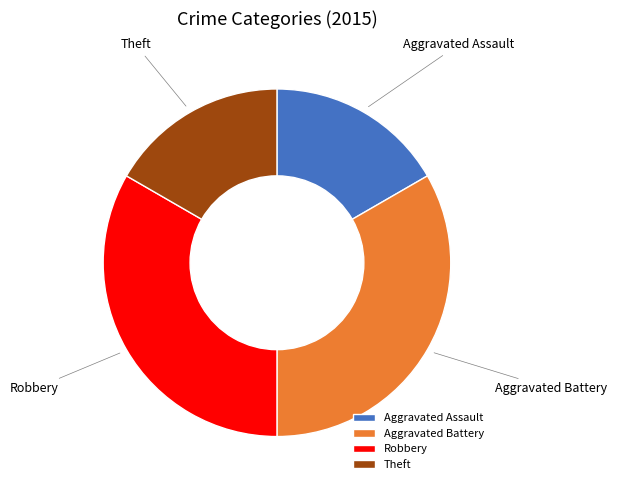

Count the number of slices in the pie.

4